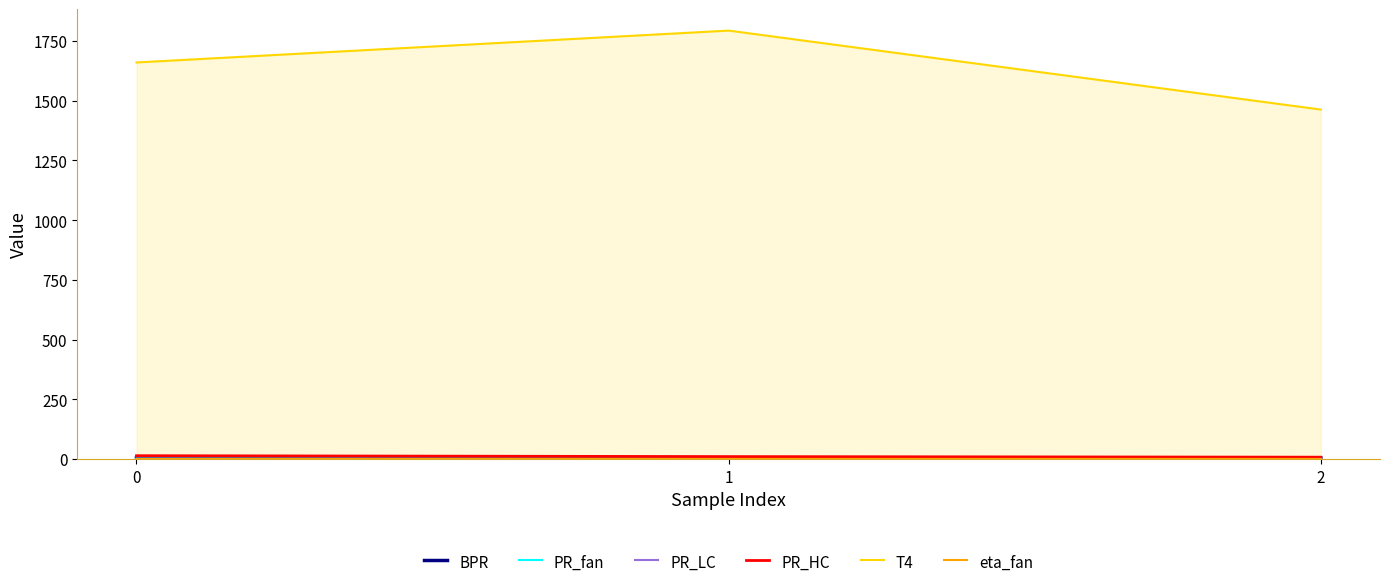

What is the value of the PR_LC point at the 2nd from the left?

1.6